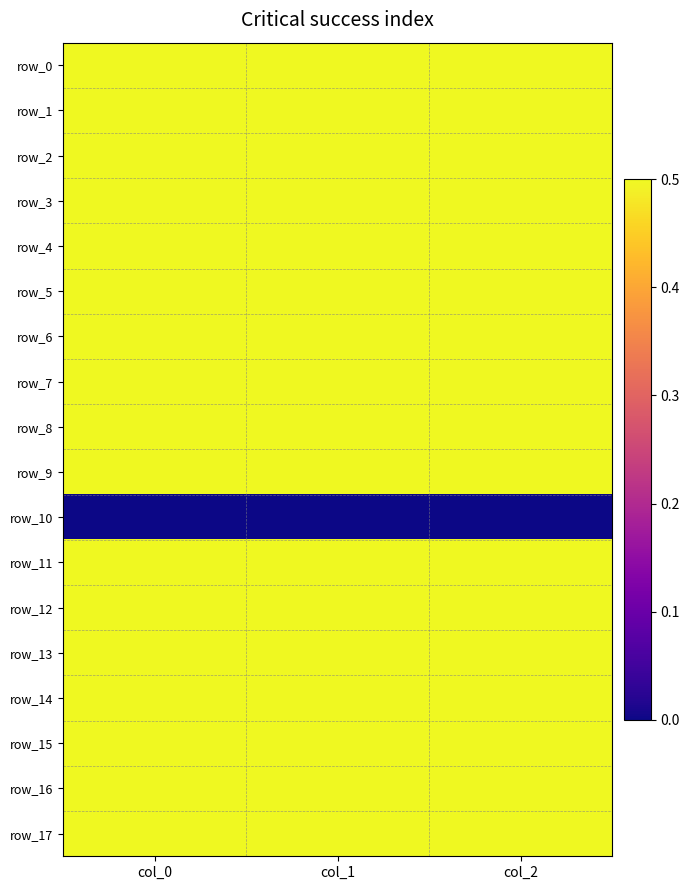

Which series has the largest total across all categories?

row_13